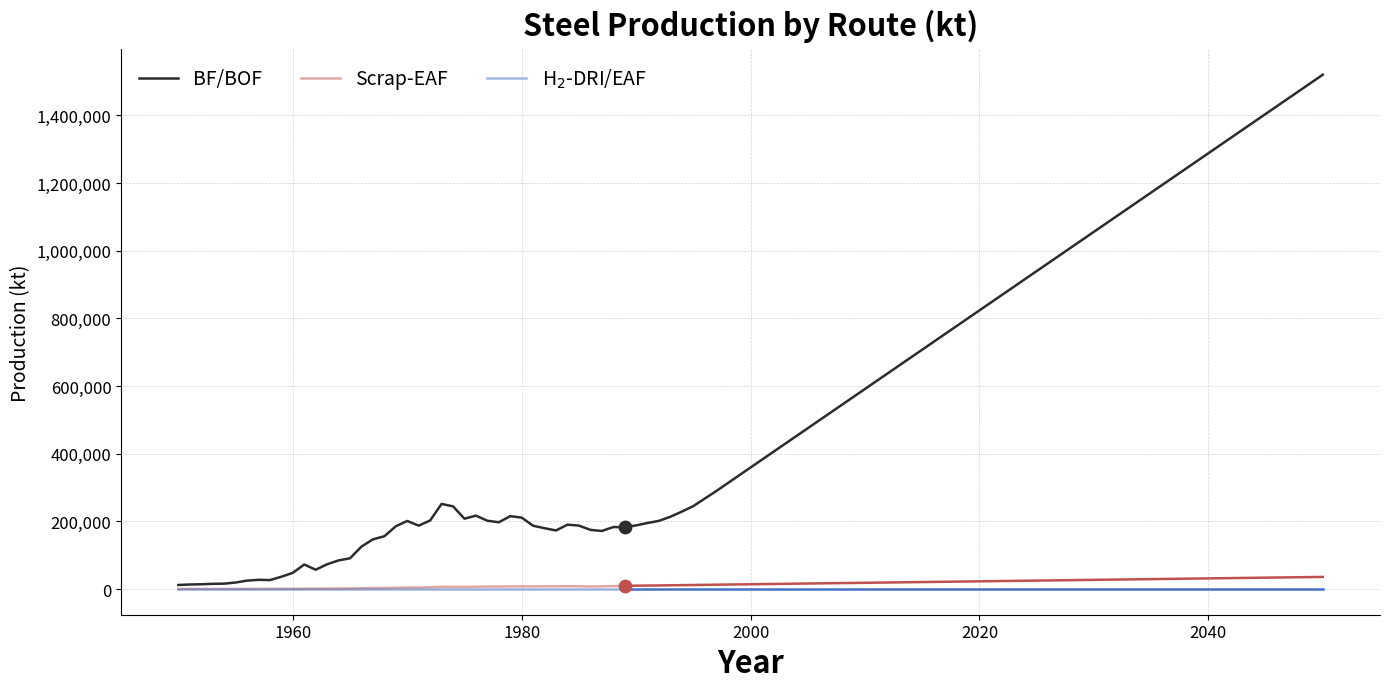

Which series has the widest spread of Y values?

BF/BOF